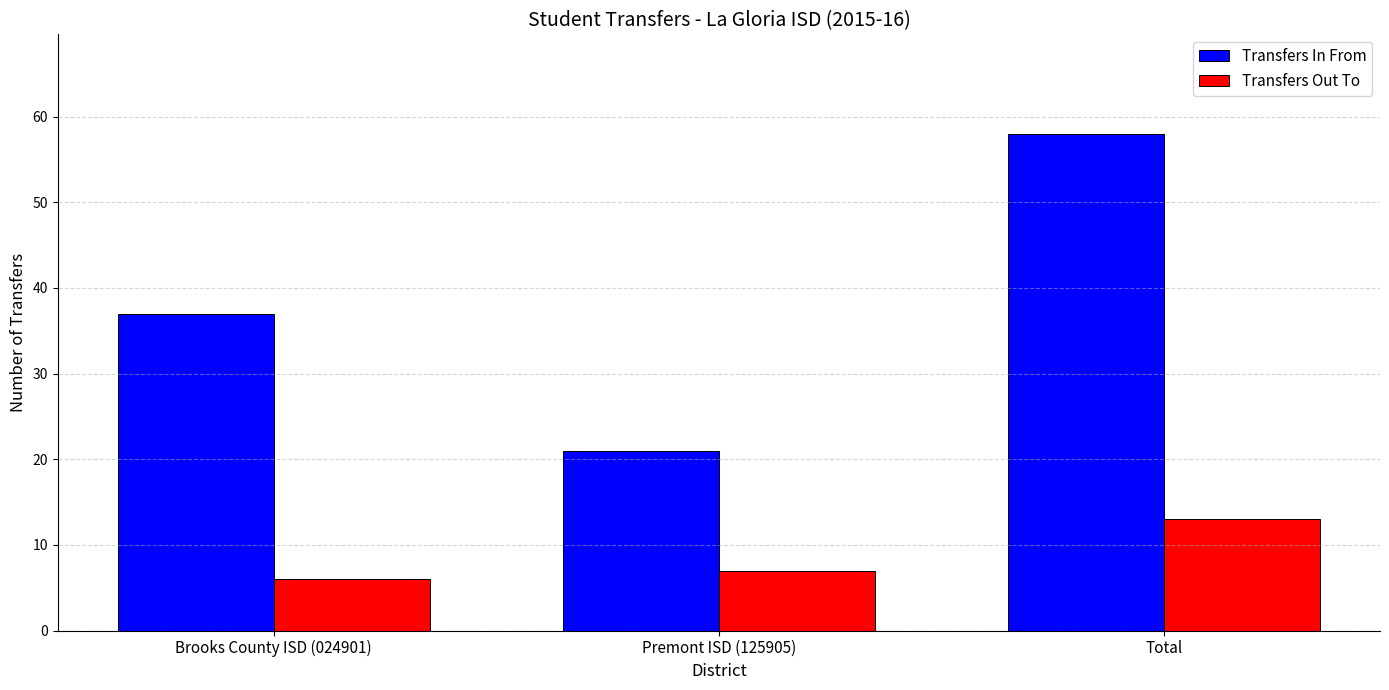

True or false: Transfers Out To has a value of 12 at Premont ISD (125905).

False